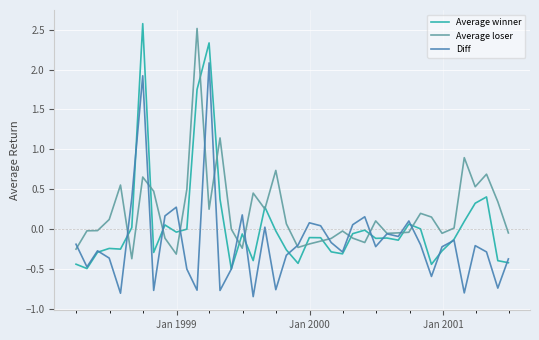

Rank the series by their average value, from lowest to highest.

Diff, Average winner, Average loser